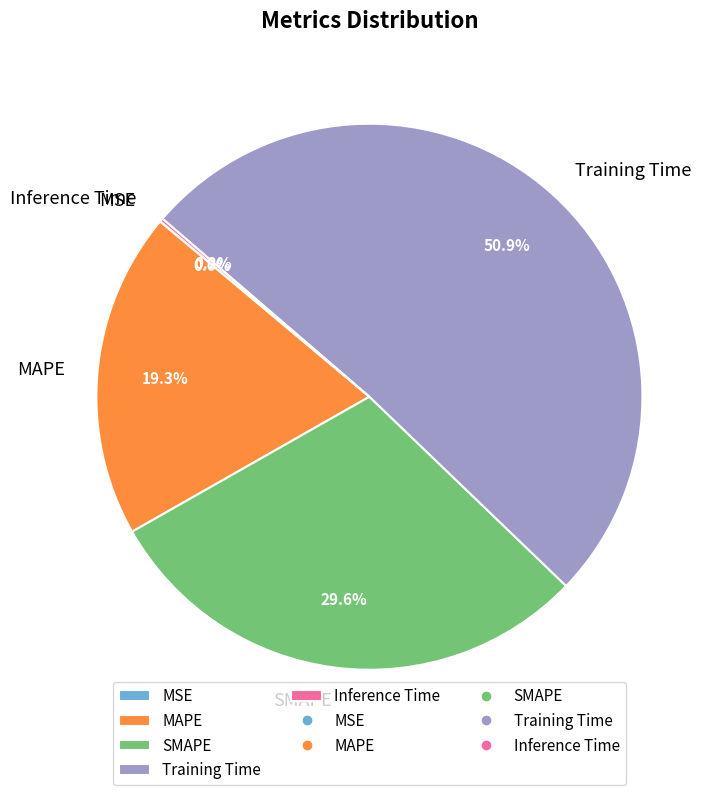

Is there any slice that represents more than half of the pie?

Yes